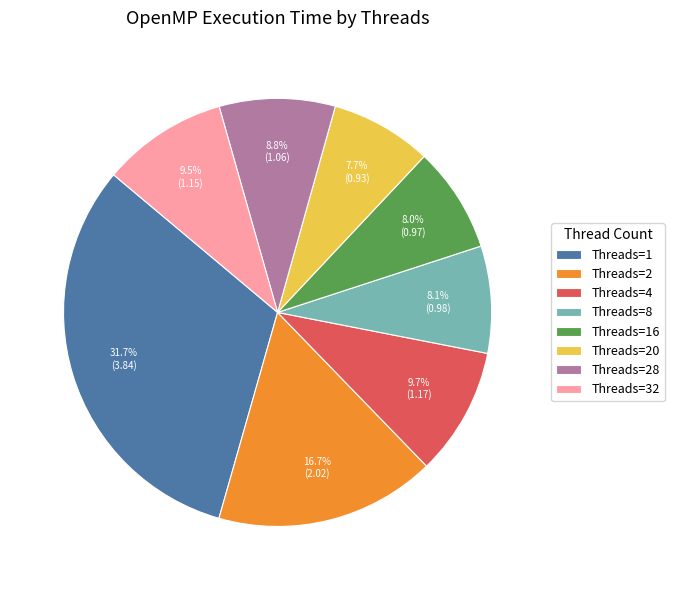

Which category has the biggest portion of the pie?

Threads=1